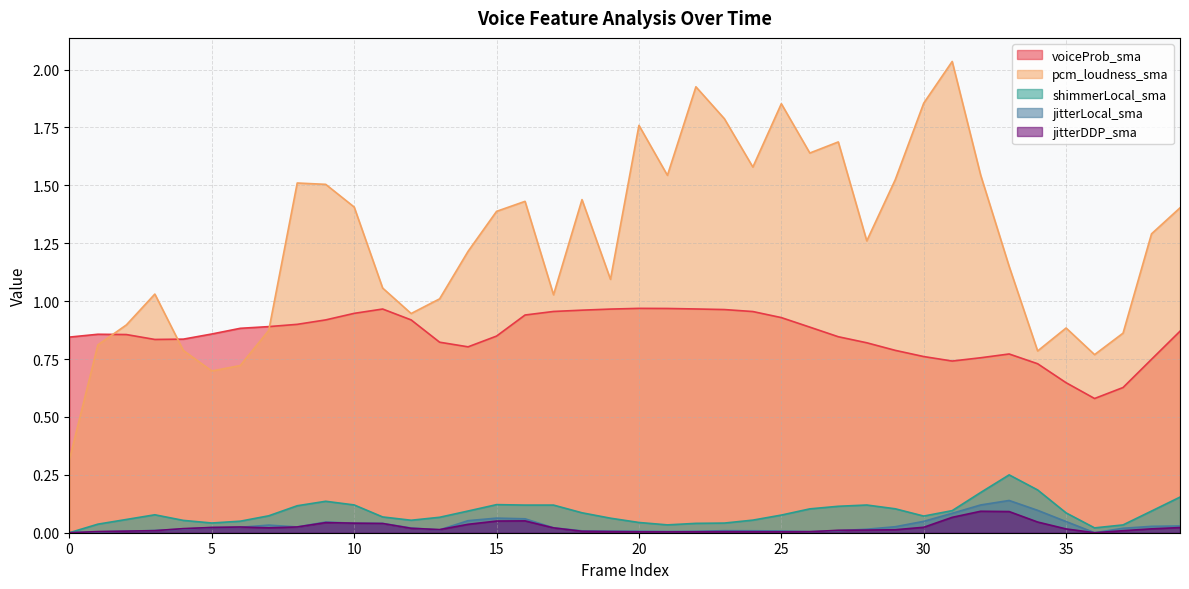

Rank the series at 36 from lowest to highest value.

jitterLocal_sma, jitterDDP_sma, shimmerLocal_sma, voiceProb_sma, pcm_loudness_sma